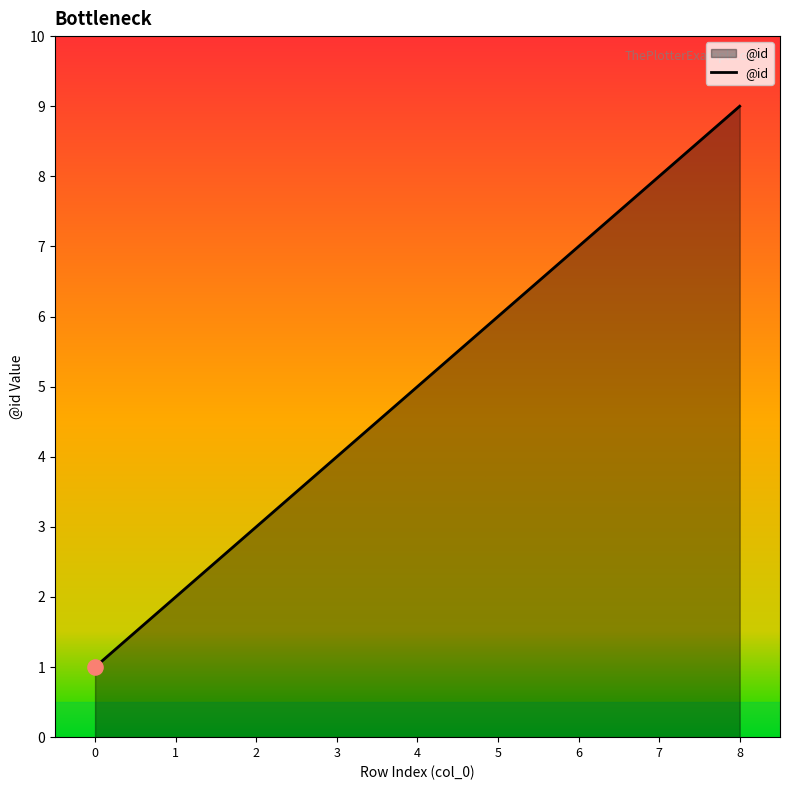

Between 0 and 4, which is larger?

4